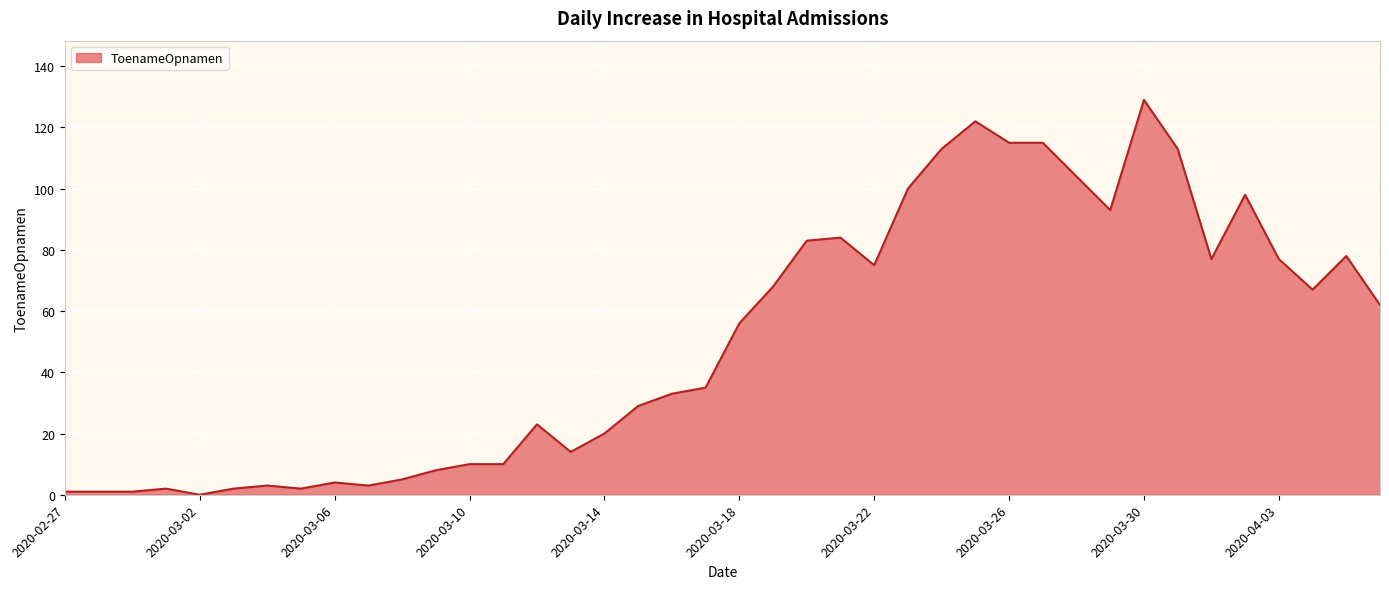

Is this an area chart (filled region under the line)?

Yes